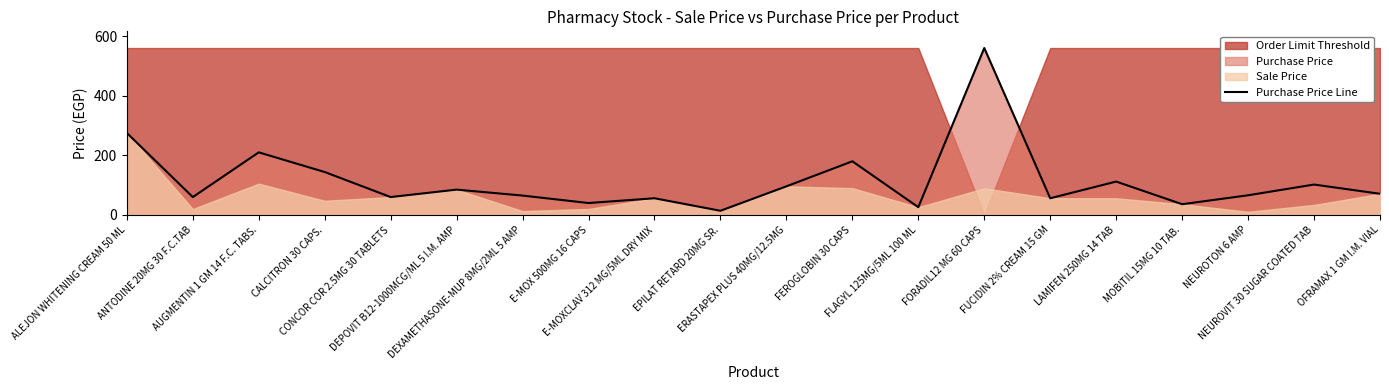

Rank the categories by value from lowest to highest.

EPILAT RETARD 20MG SR., FLAGYL 125MG/5ML 100 ML, MOBITIL 15MG 10 TAB., E-MOX 500MG 16 CAPS, E-MOXCLAV 312 MG/5ML DRY MIX, FUCIDIN 2% CREAM 15 GM, ANTODINE 20MG 30 F.C.TAB, CONCOR COR 2.5MG 30 TABLETS, DEXAMETHASONE-MUP 8MG/2ML 5 AMP, NEUROTON 6 AMP, OFRAMAX 1 GM I.M. VIAL, DEPOVIT B12-1000MCG/ML 5 I.M. AMP, ERASTAPEX PLUS 40MG/12.5MG, NEUROVIT 30 SUGAR COATED TAB, LAMIFEN 250MG 14 TAB, CALCITRON 30 CAPS., FEROGLOBIN 30 CAPS, AUGMENTIN 1 GM 14 F.C. TABS., ALEJON WHITENING CREAM 50 ML, FORADIL12 MG 60 CAPS